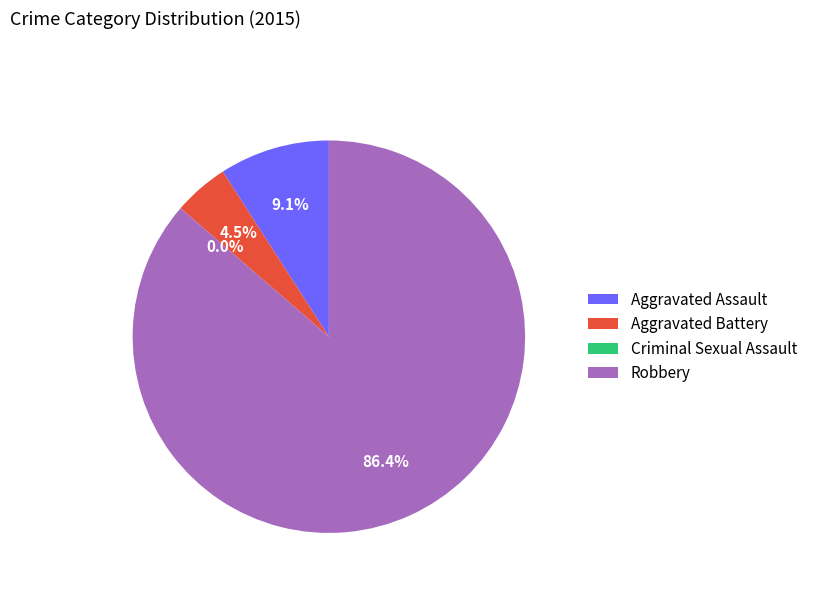

What is the total percentage of Criminal Sexual Assault and Robbery?

86.4%